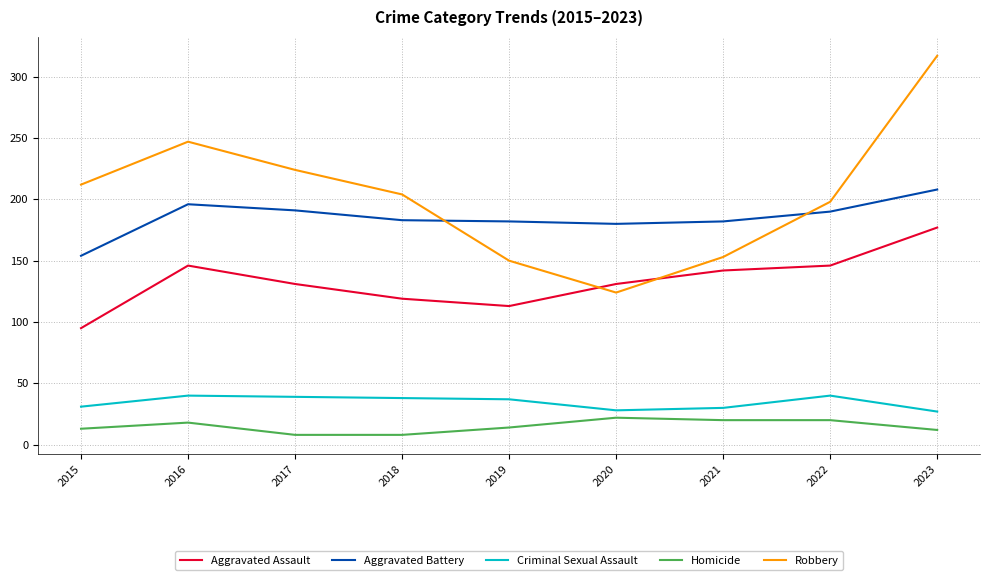

What is the difference between the maximum and minimum values in the Homicide series?

14